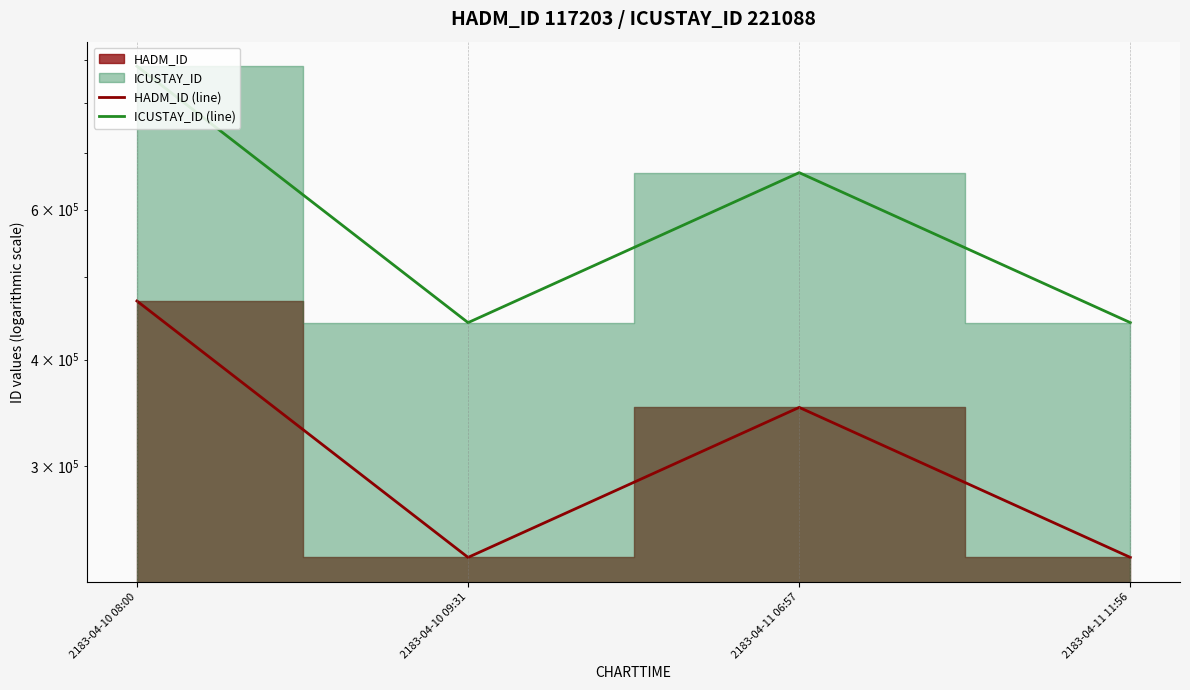

What is the label of the 4th point from the left?

2183-04-11 11:56